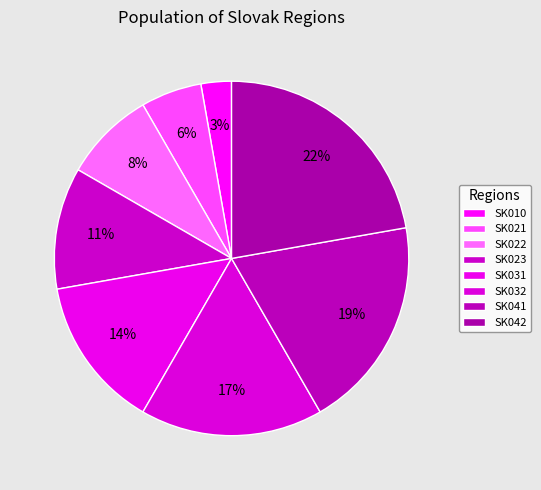

What is the total percentage of SK032 and SK041?

36.1%